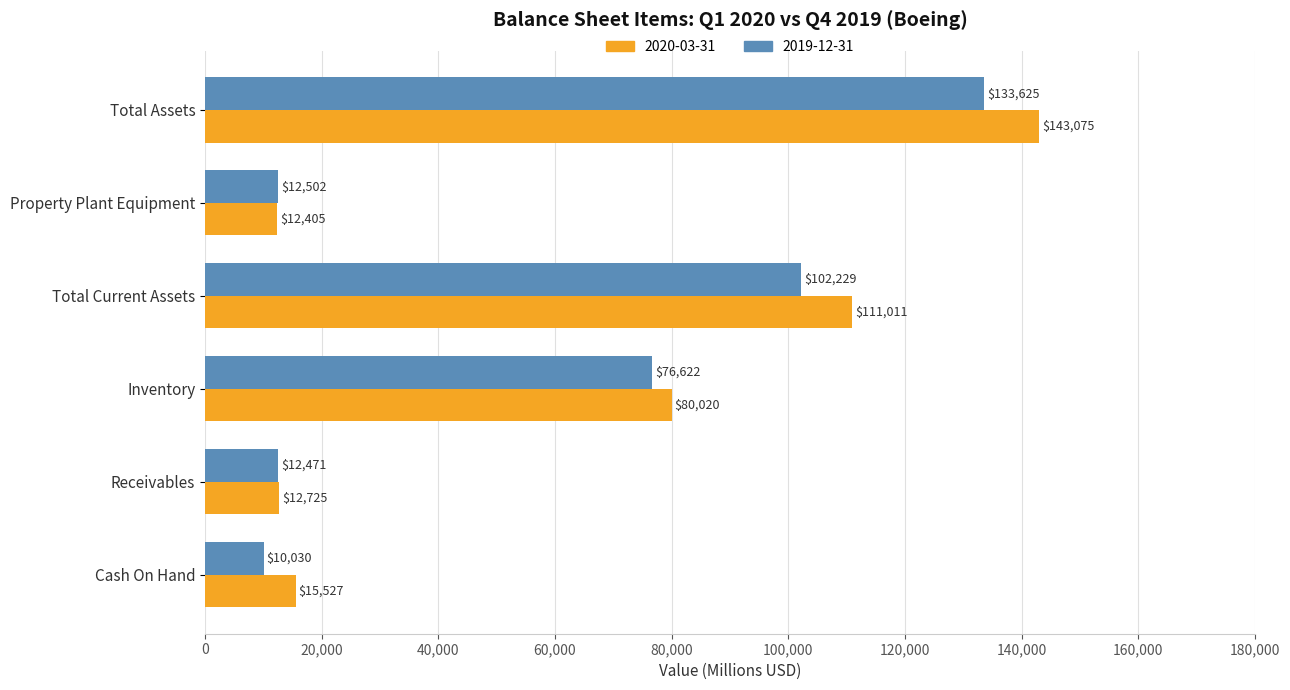

Rank the categories by 2020-03-31 value from highest to lowest.

Total Assets, Total Current Assets, Inventory, Cash On Hand, Receivables, Property Plant Equipment